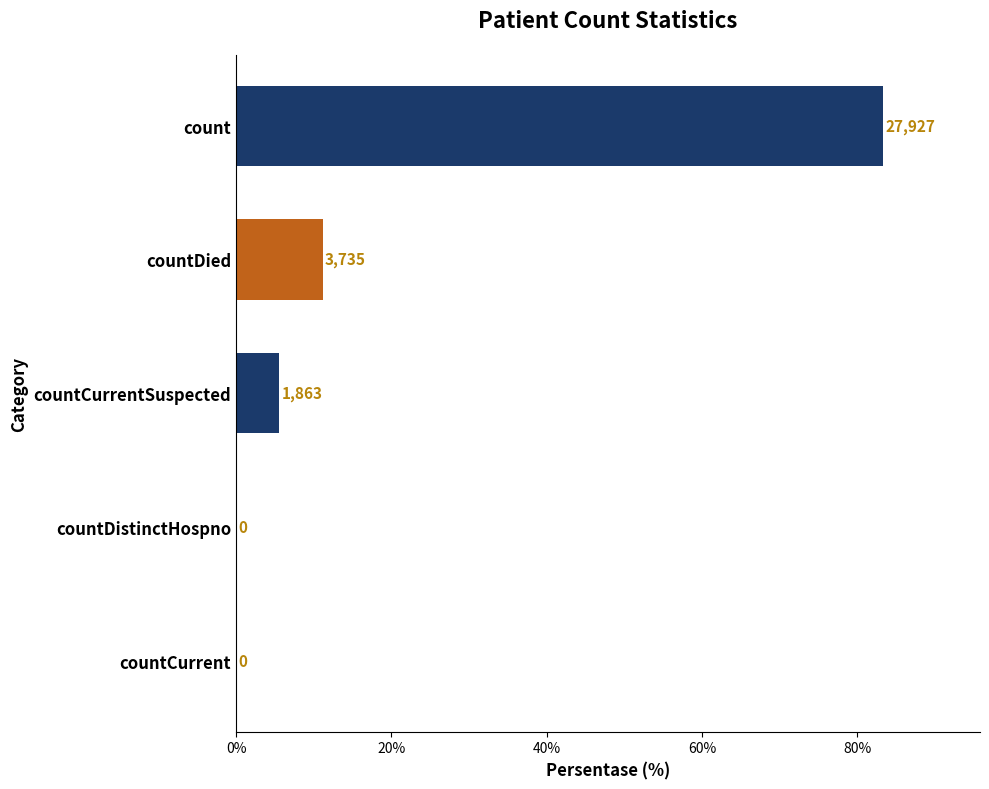

What is the maximum value shown in the chart?

83.3